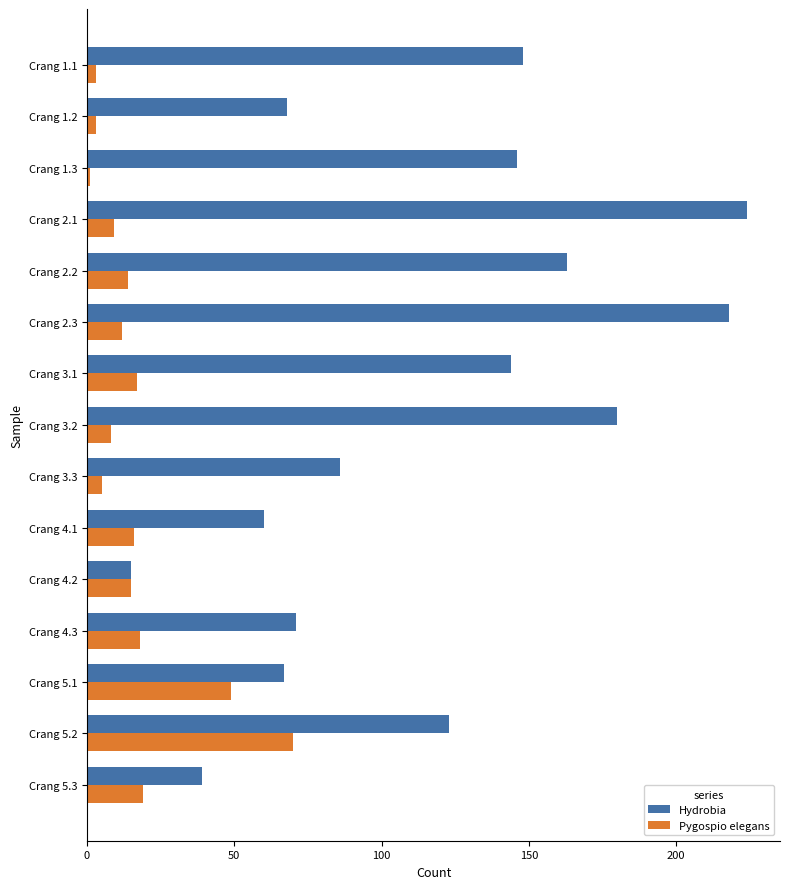

Which series has the largest total across all categories?

Hydrobia